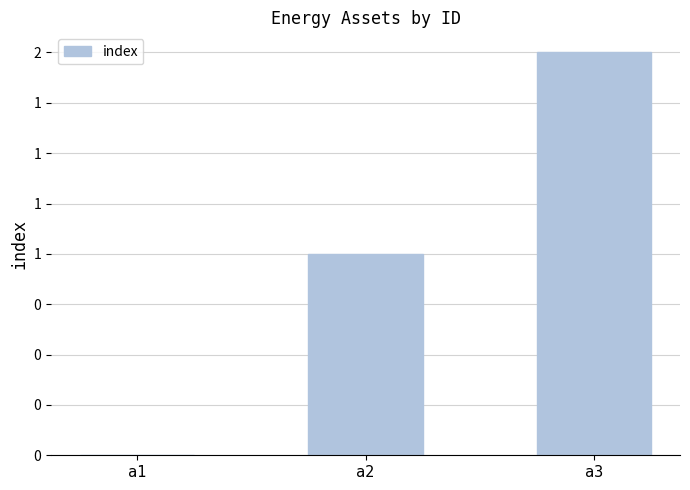

Reading left to right, list all the values displayed in this chart.

0	1	2